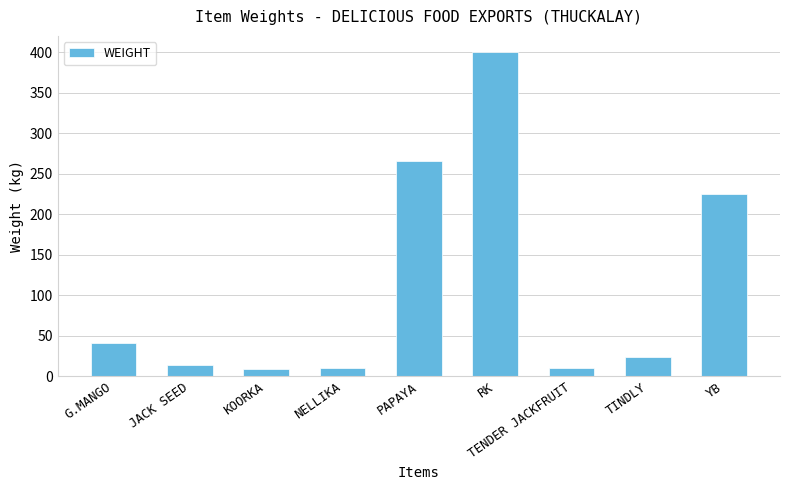

Approximately how many times larger is the value at TINDLY compared to NELLIKA?

2.3